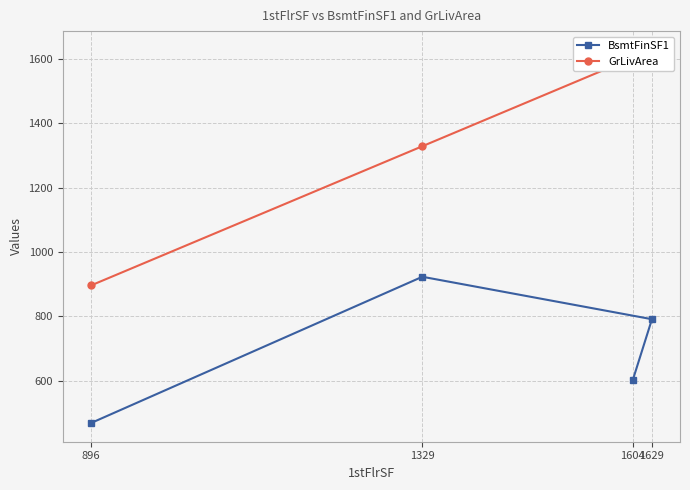

Rank the series by their average value, from lowest to highest.

BsmtFinSF1, GrLivArea